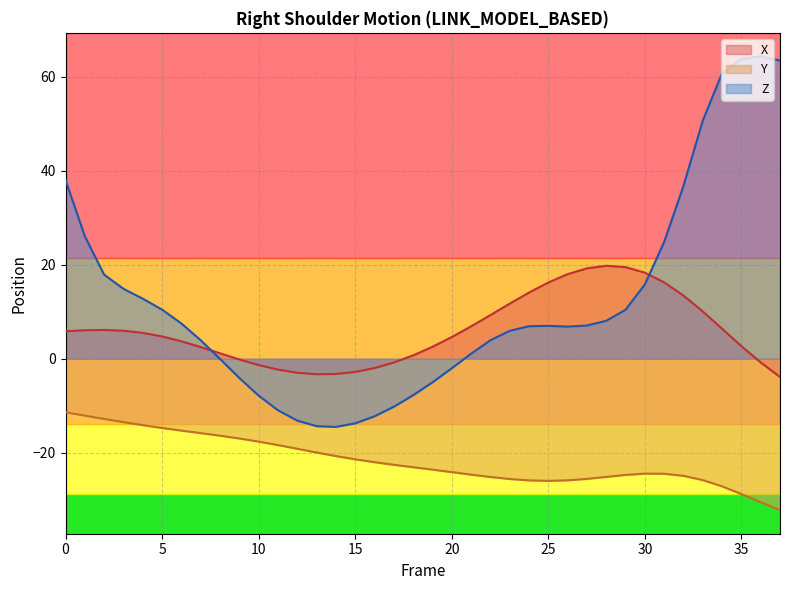

At 28, list the series in order from largest to smallest.

X, Z, Y